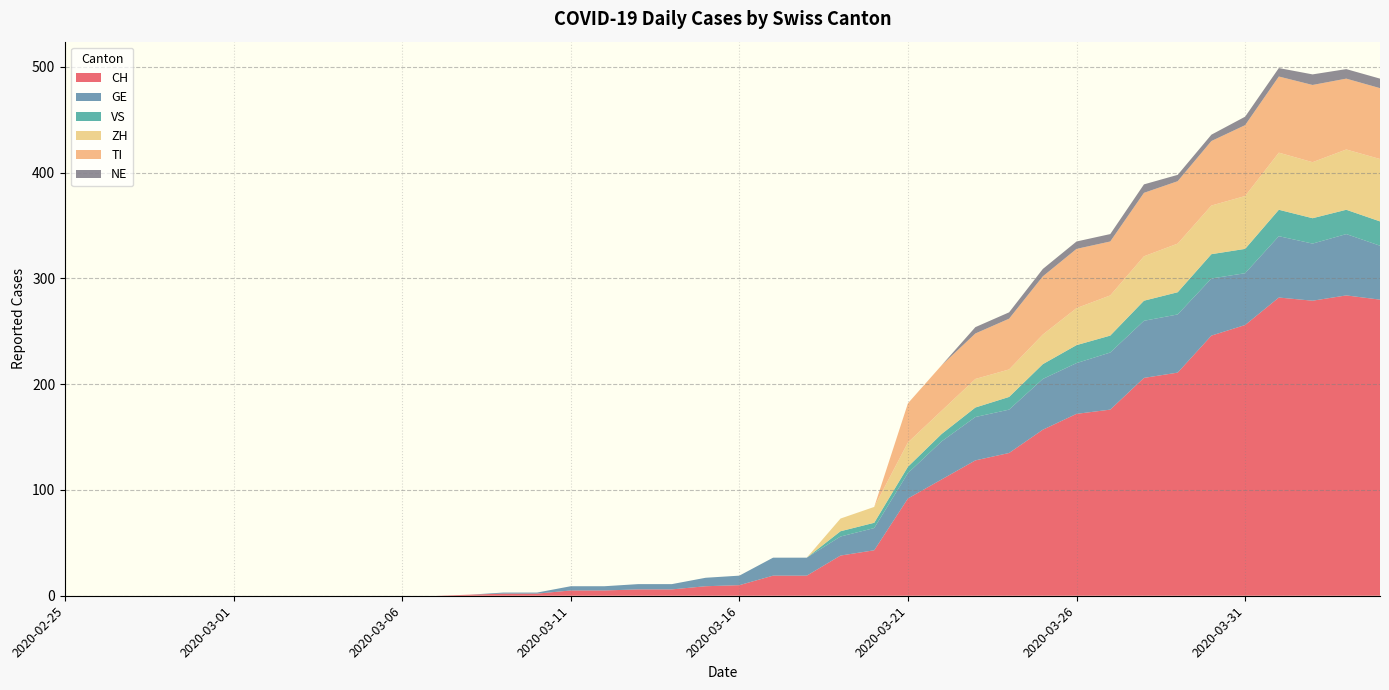

Reading right to left, transcribe all the data shown in this chart.

CH: 2020-04-04=280	2020-04-03=284	2020-04-02=279	2020-04-01=282	2020-03-31=256	2020-03-30=246	2020-03-29=211	2020-03-28=206	2020-03-27=176	2020-03-26=172	2020-03-25=157	2020-03-24=135	2020-03-23=128	2020-03-22=110	2020-03-21=92	2020-03-20=43	2020-03-19=38	2020-03-18=19	2020-03-17=19	2020-03-16=10	2020-03-15=9	2020-03-14=6	2020-03-13=6	2020-03-12=5	2020-03-11=5	2020-03-10=2	2020-03-09=2	2020-03-08=1	2020-03-07=0	2020-03-06=0	2020-03-05=0	2020-03-04=0	2020-03-03=0	2020-03-02=0	2020-03-01=0	2020-02-29=0	2020-02-28=0	2020-02-27=0	2020-02-26=0	2020-02-25=0
GE: 2020-04-04=51	2020-04-03=58	2020-04-02=54	2020-04-01=58	2020-03-31=49	2020-03-30=54	2020-03-29=55	2020-03-28=54	2020-03-27=54	2020-03-26=48	2020-03-25=48	2020-03-24=41	2020-03-23=41	2020-03-22=36	2020-03-21=24	2020-03-20=21	2020-03-19=18	2020-03-18=17	2020-03-17=17	2020-03-16=9	2020-03-15=8	2020-03-14=5	2020-03-13=5	2020-03-12=4	2020-03-11=4	2020-03-10=1	2020-03-09=1	2020-03-08=0	2020-03-07=0	2020-03-06=0	2020-03-05=0	2020-03-04=0	2020-03-03=0	2020-03-02=0	2020-03-01=0	2020-02-29=0	2020-02-28=0	2020-02-27=0	2020-02-26=0	2020-02-25=0
VS: 2020-04-04=23	2020-04-03=23	2020-04-02=24	2020-04-01=25	2020-03-31=23	2020-03-30=23	2020-03-29=21	2020-03-28=19	2020-03-27=16	2020-03-26=17	2020-03-25=14	2020-03-24=12	2020-03-23=9	2020-03-22=7	2020-03-21=6	2020-03-20=5	2020-03-19=5	2020-03-18=0	2020-03-17=0	2020-03-16=0	2020-03-15=0	2020-03-14=0	2020-03-13=0	2020-03-12=0	2020-03-11=0	2020-03-10=0	2020-03-09=0	2020-03-08=0	2020-03-07=0	2020-03-06=0	2020-03-05=0	2020-03-04=0	2020-03-03=0	2020-03-02=0	2020-03-01=0	2020-02-29=0	2020-02-28=0	2020-02-27=0	2020-02-26=0	2020-02-25=0
ZH: 2020-04-04=59	2020-04-03=57	2020-04-02=53	2020-04-01=54	2020-03-31=50	2020-03-30=46	2020-03-29=46	2020-03-28=42	2020-03-27=38	2020-03-26=35	2020-03-25=28	2020-03-24=26	2020-03-23=27	2020-03-22=22	2020-03-21=23	2020-03-20=15	2020-03-19=12	2020-03-18=0	2020-03-17=0	2020-03-16=0	2020-03-15=0	2020-03-14=0	2020-03-13=0	2020-03-12=0	2020-03-11=0	2020-03-10=0	2020-03-09=0	2020-03-08=0	2020-03-07=0	2020-03-06=0	2020-03-05=0	2020-03-04=0	2020-03-03=0	2020-03-02=0	2020-03-01=0	2020-02-29=0	2020-02-28=0	2020-02-27=0	2020-02-26=0	2020-02-25=0
TI: 2020-04-04=67	2020-04-03=67	2020-04-02=73	2020-04-01=72	2020-03-31=67	2020-03-30=61	2020-03-29=59	2020-03-28=60	2020-03-27=51	2020-03-26=56	2020-03-25=55	2020-03-24=48	2020-03-23=43	2020-03-22=43	2020-03-21=37	2020-03-20=0	2020-03-19=0	2020-03-18=0	2020-03-17=0	2020-03-16=0	2020-03-15=0	2020-03-14=0	2020-03-13=0	2020-03-12=0	2020-03-11=0	2020-03-10=0	2020-03-09=0	2020-03-08=0	2020-03-07=0	2020-03-06=0	2020-03-05=0	2020-03-04=0	2020-03-03=0	2020-03-02=0	2020-03-01=0	2020-02-29=0	2020-02-28=0	2020-02-27=0	2020-02-26=0	2020-02-25=0
NE: 2020-04-04=9	2020-04-03=9	2020-04-02=10	2020-04-01=8	2020-03-31=8	2020-03-30=6	2020-03-29=6	2020-03-28=8	2020-03-27=7	2020-03-26=7	2020-03-25=7	2020-03-24=6	2020-03-23=6	2020-03-22=0	2020-03-21=0	2020-03-20=0	2020-03-19=0	2020-03-18=0	2020-03-17=0	2020-03-16=0	2020-03-15=0	2020-03-14=0	2020-03-13=0	2020-03-12=0	2020-03-11=0	2020-03-10=0	2020-03-09=0	2020-03-08=0	2020-03-07=0	2020-03-06=0	2020-03-05=0	2020-03-04=0	2020-03-03=0	2020-03-02=0	2020-03-01=0	2020-02-29=0	2020-02-28=0	2020-02-27=0	2020-02-26=0	2020-02-25=0